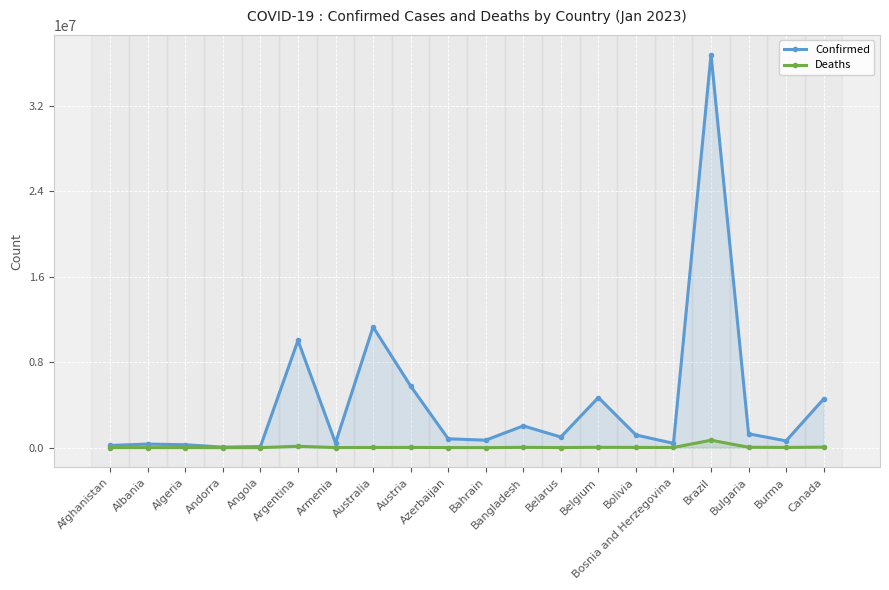

What is the maximum value for Deaths?

696742